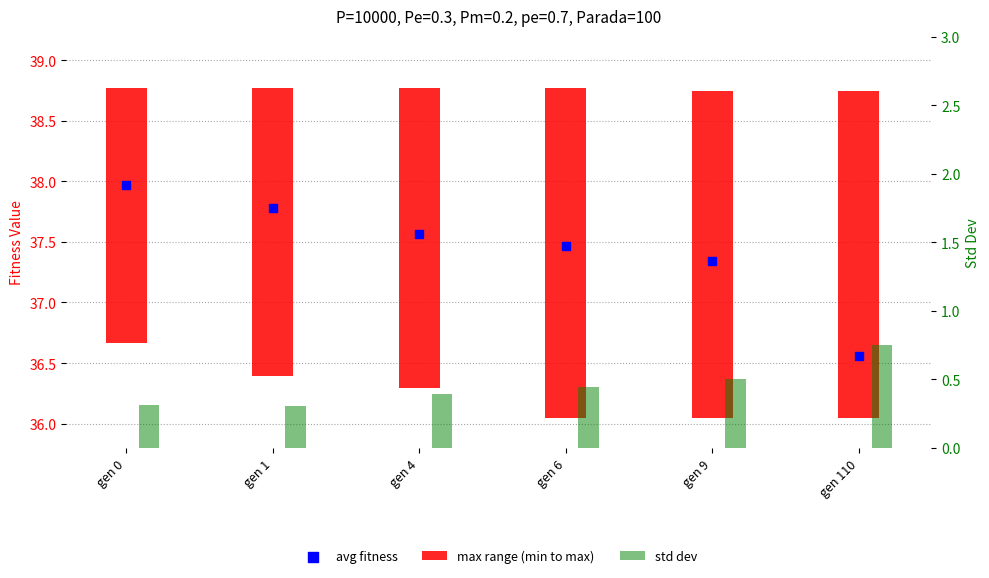

Which series has the largest total across all categories?

avg fitness